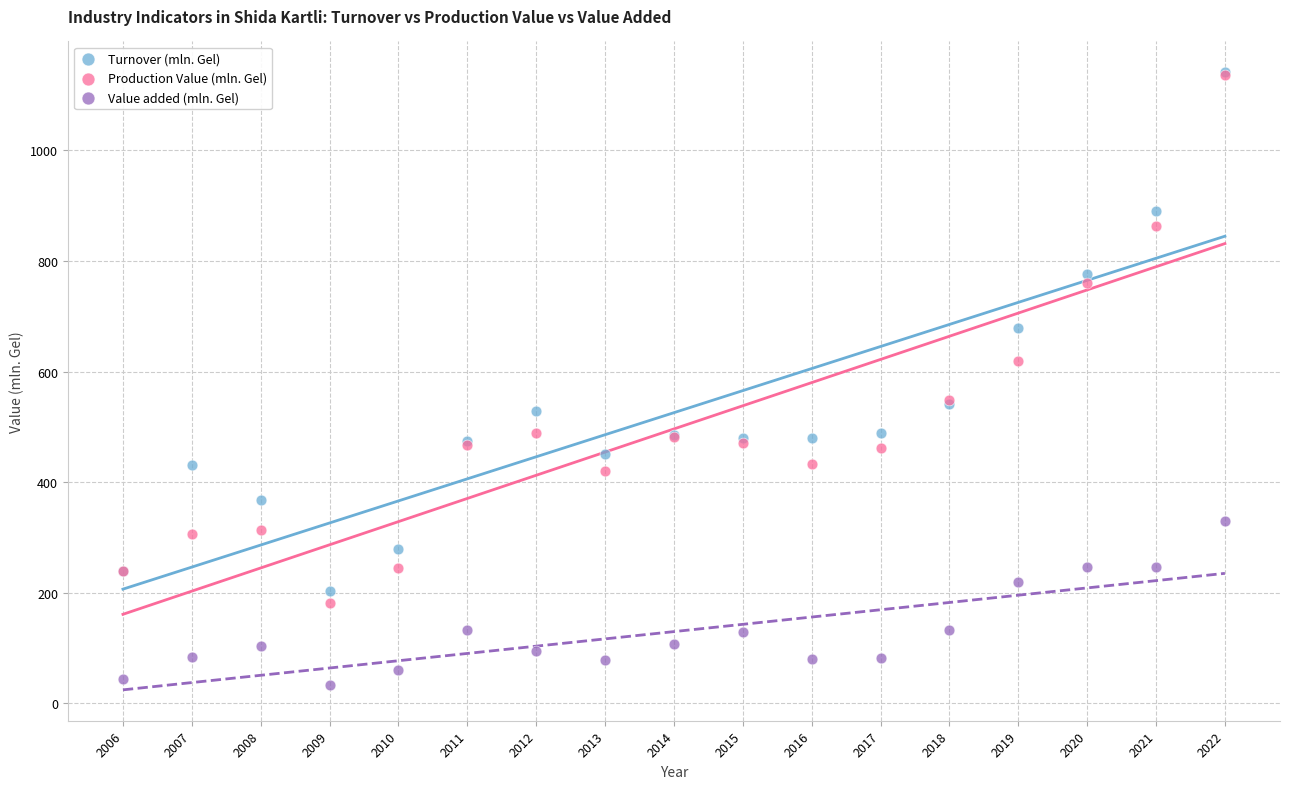

Which series reaches the minimum Y coordinate?

Value added (mln. Gel)